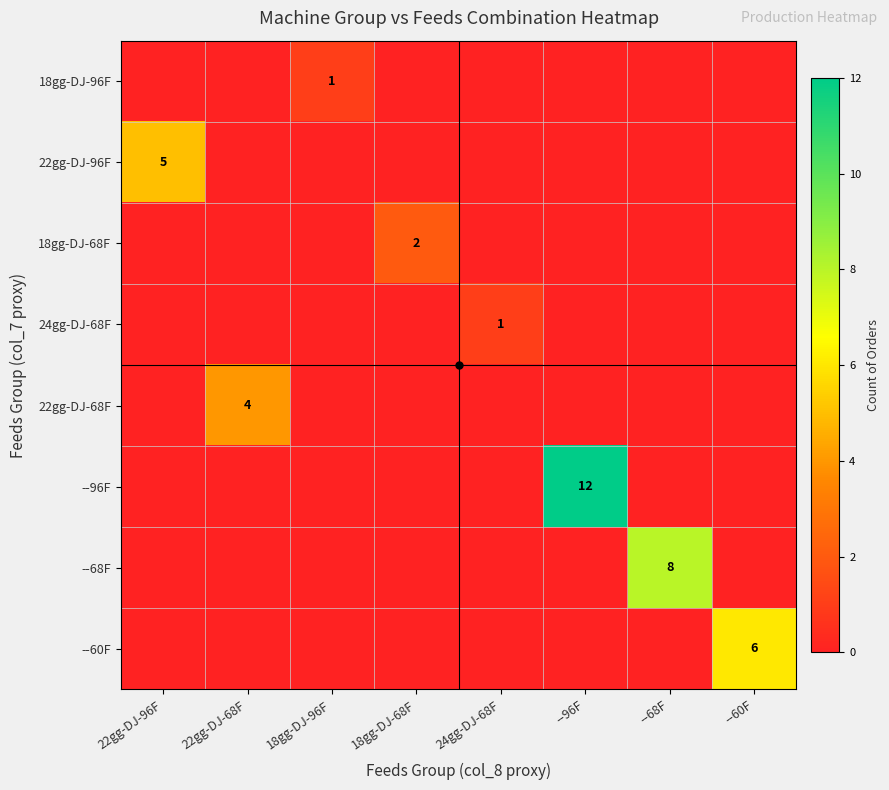

Is it true that 22gg-DJ-96F equals 5 at 22gg-DJ-96F?

True